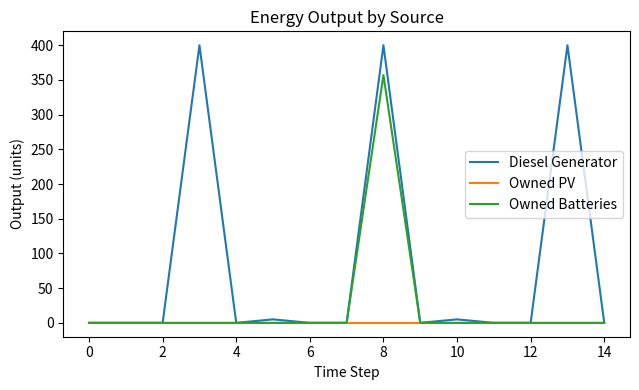

Which series has the largest total across all categories?

Diesel Generator